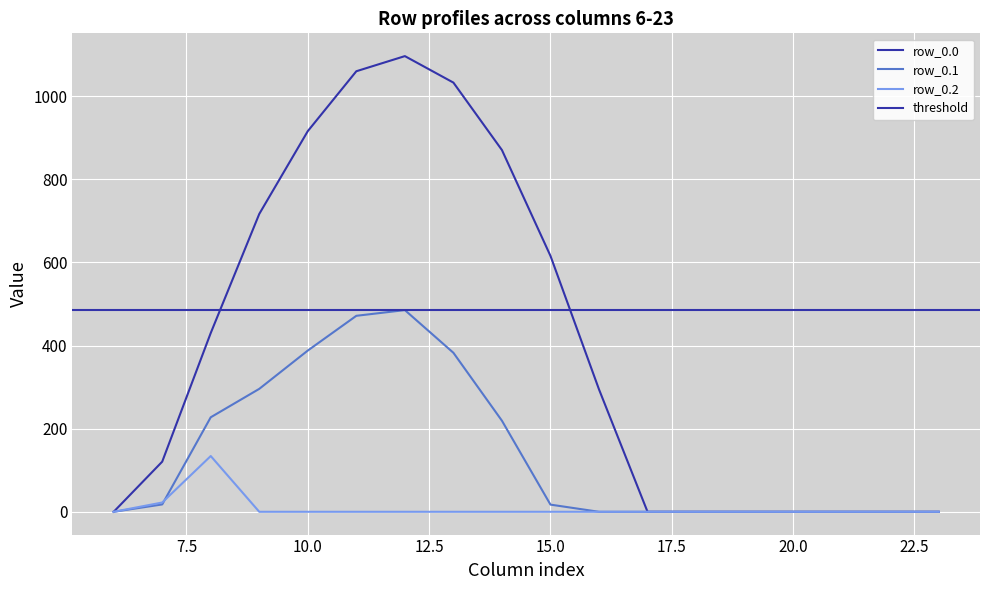

Rank the series at 15 from highest to lowest value.

row_0.0, row_0.1, row_0.2